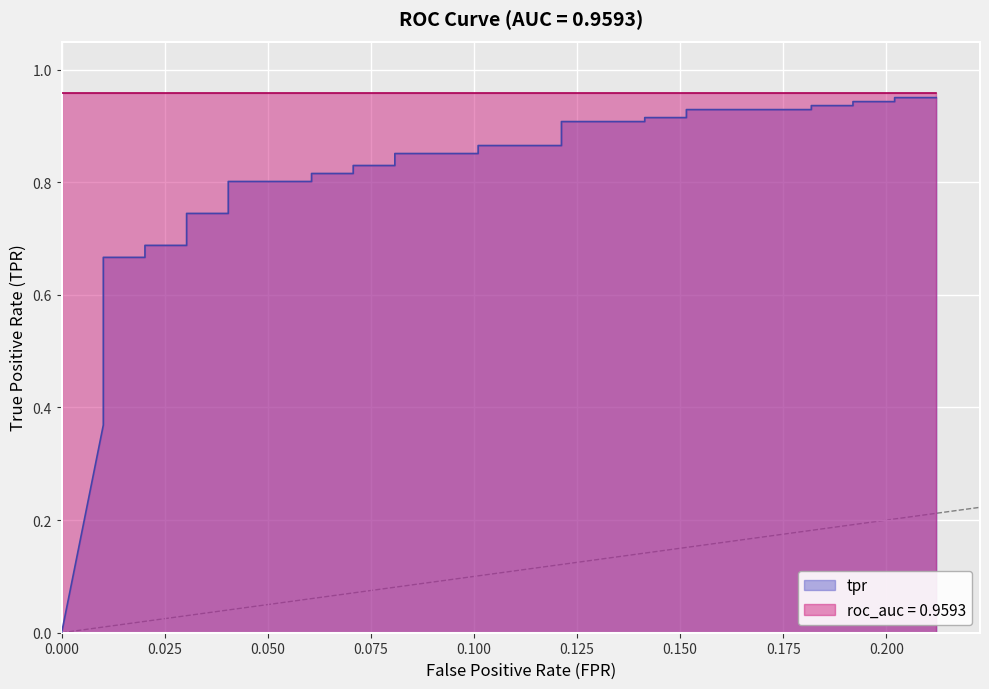

How many data points are above 0?

39